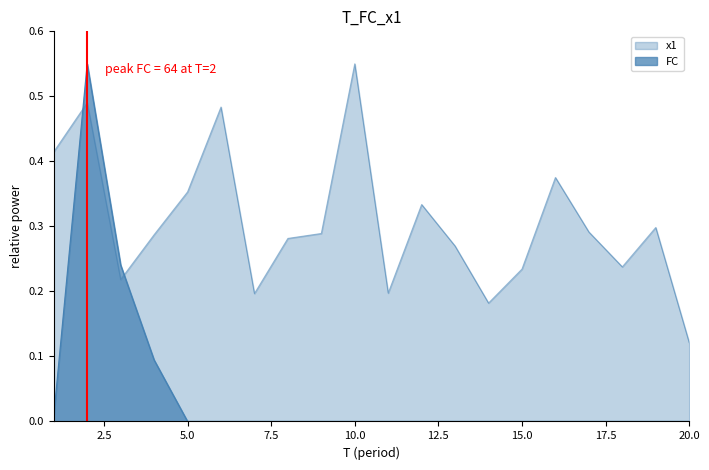

How many lines are shown in the chart?

2